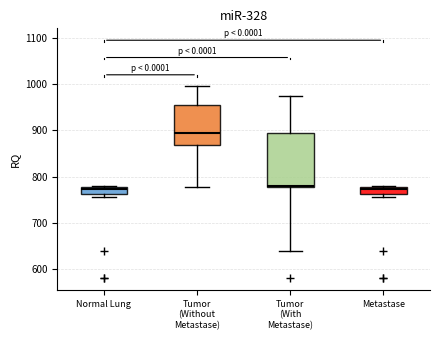

Which box has the highest median line?

Tumor (Without Metastase)